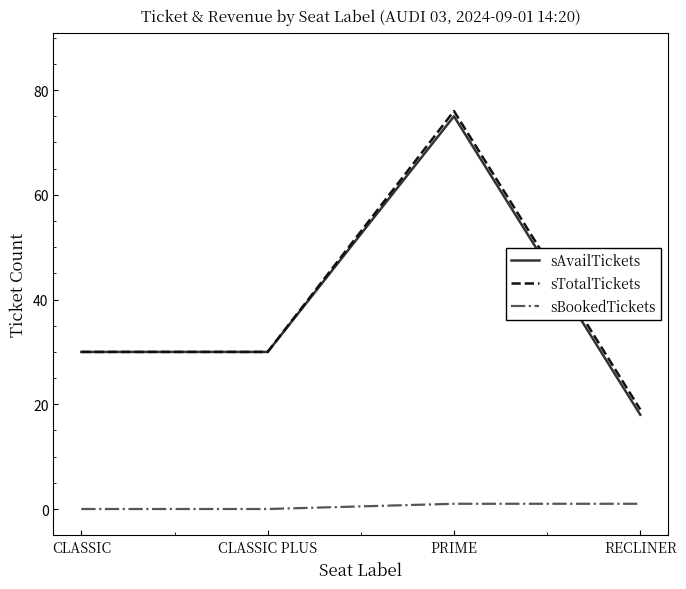

How many distinct data groups are displayed?

3